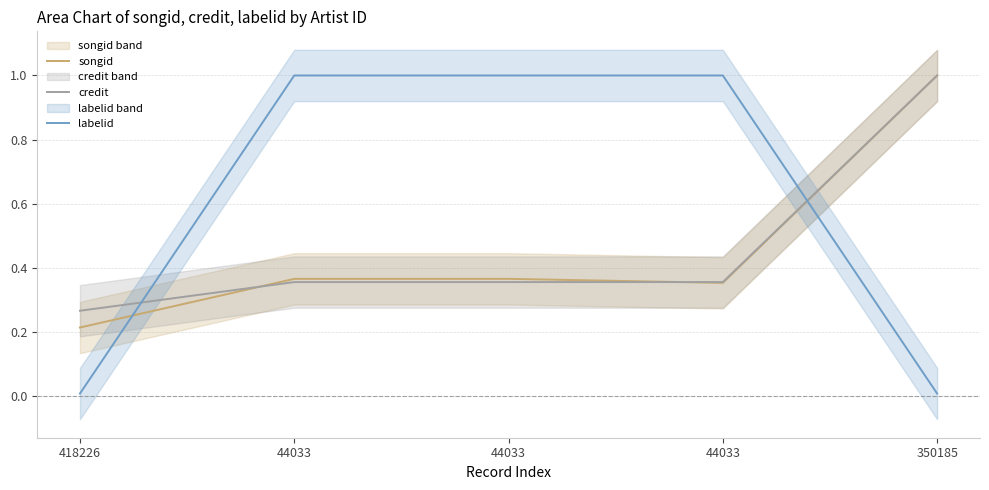

Which series ends up on top after the final intersection of credit and songid?

credit